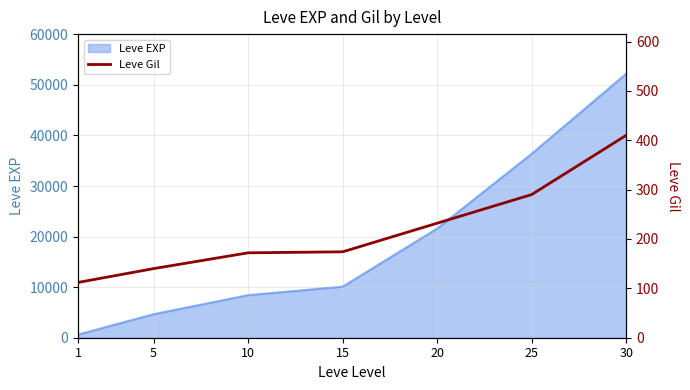

How many lines are shown in the chart?

1